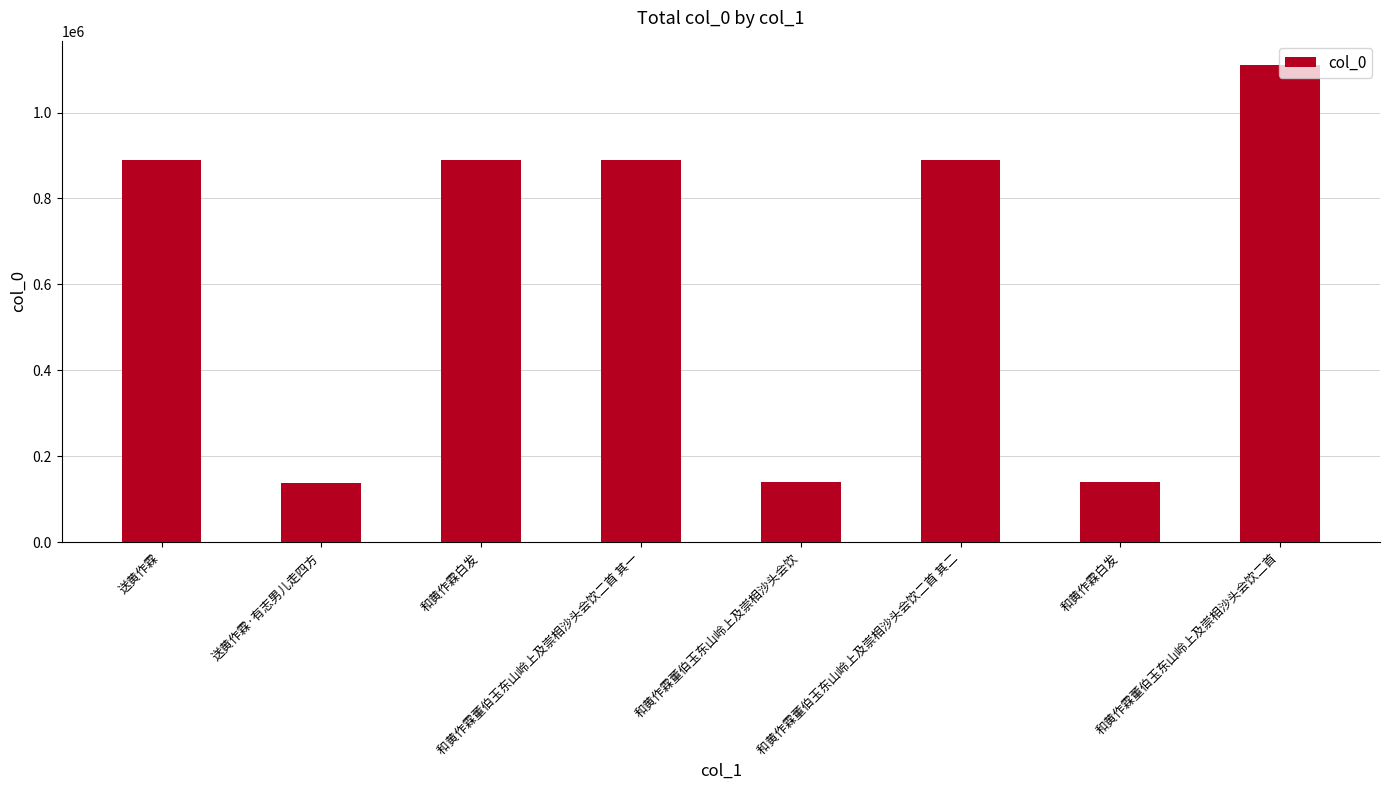

What is the change in value from 送黄作霖·有志男儿走四方 to 和黄作霖董伯玉东山岭上及崇相沙头会饮?

+459